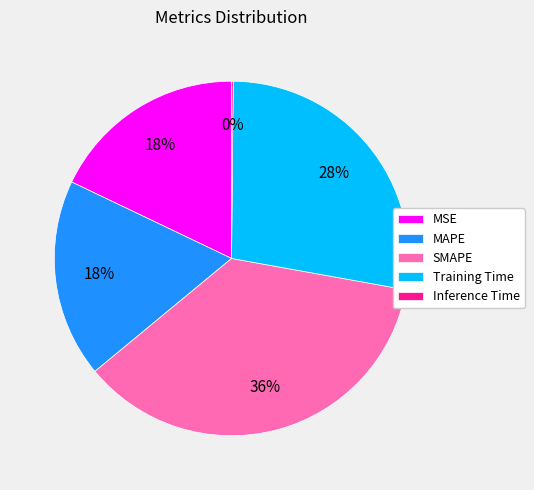

Combined, do Training Time and MAPE account for over 50%?

No